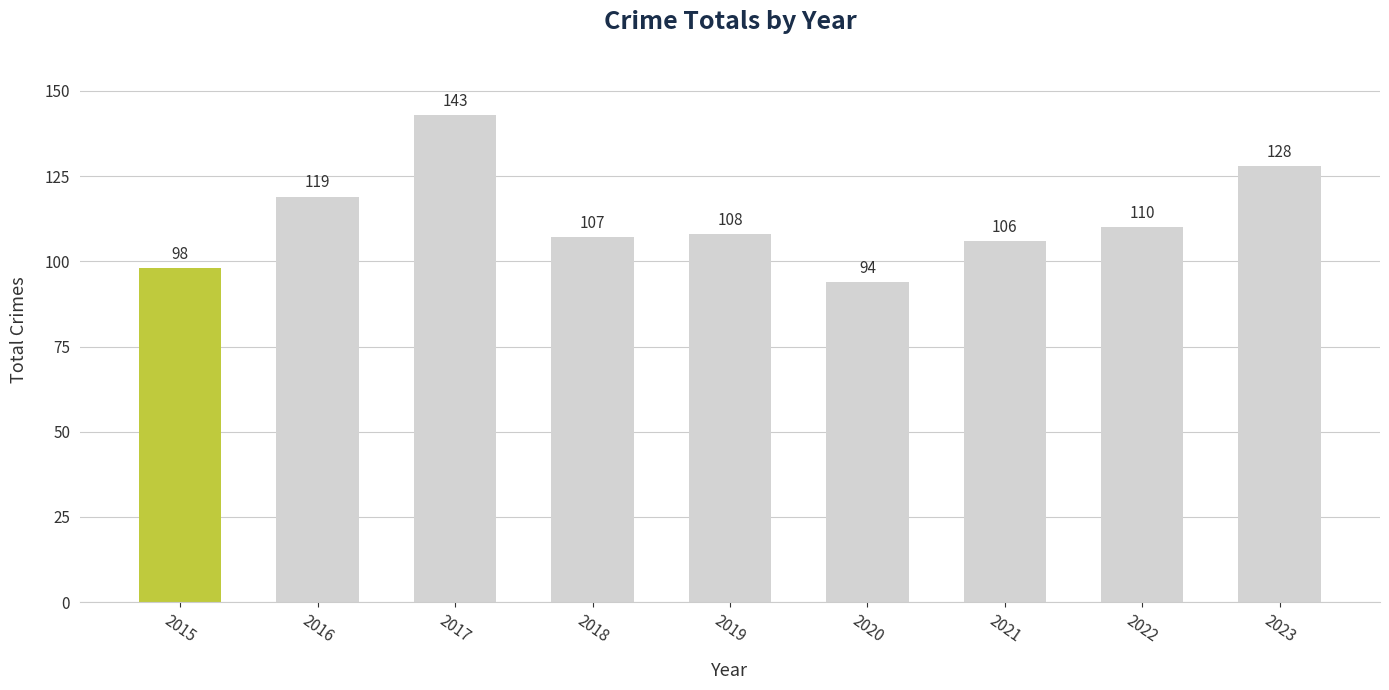

Are the bars horizontal?

No